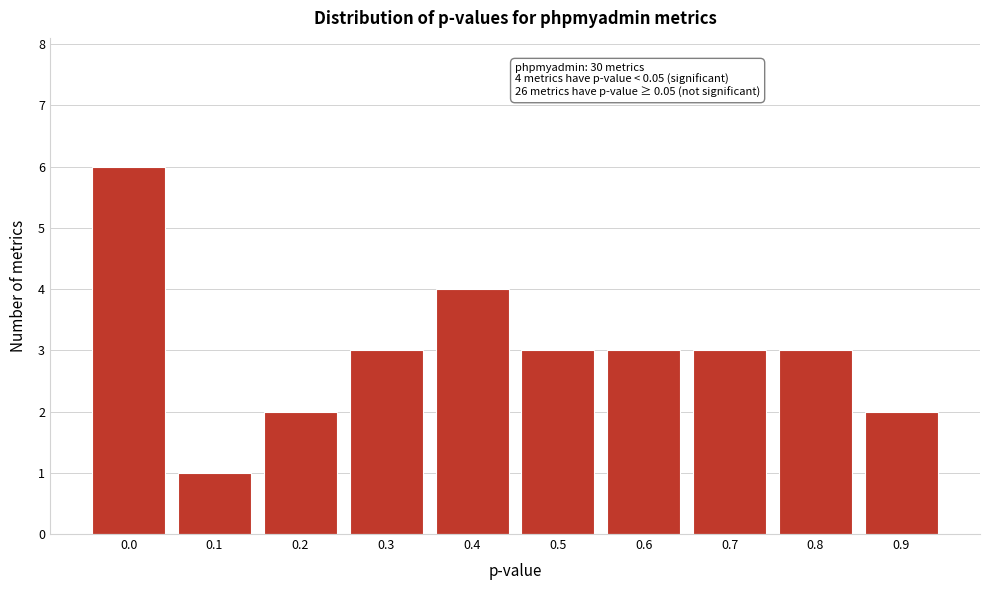

Reading left to right, extract all data points from this chart.

6	1	2	3	4	3	3	3	3	2